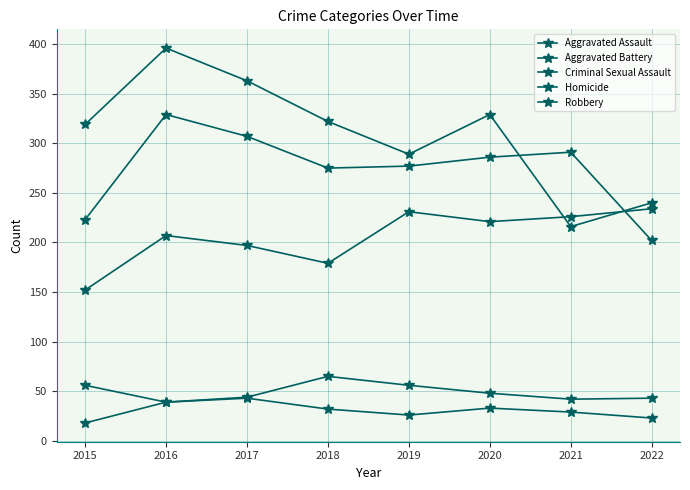

What is the sum of all Aggravated Battery values?

2190